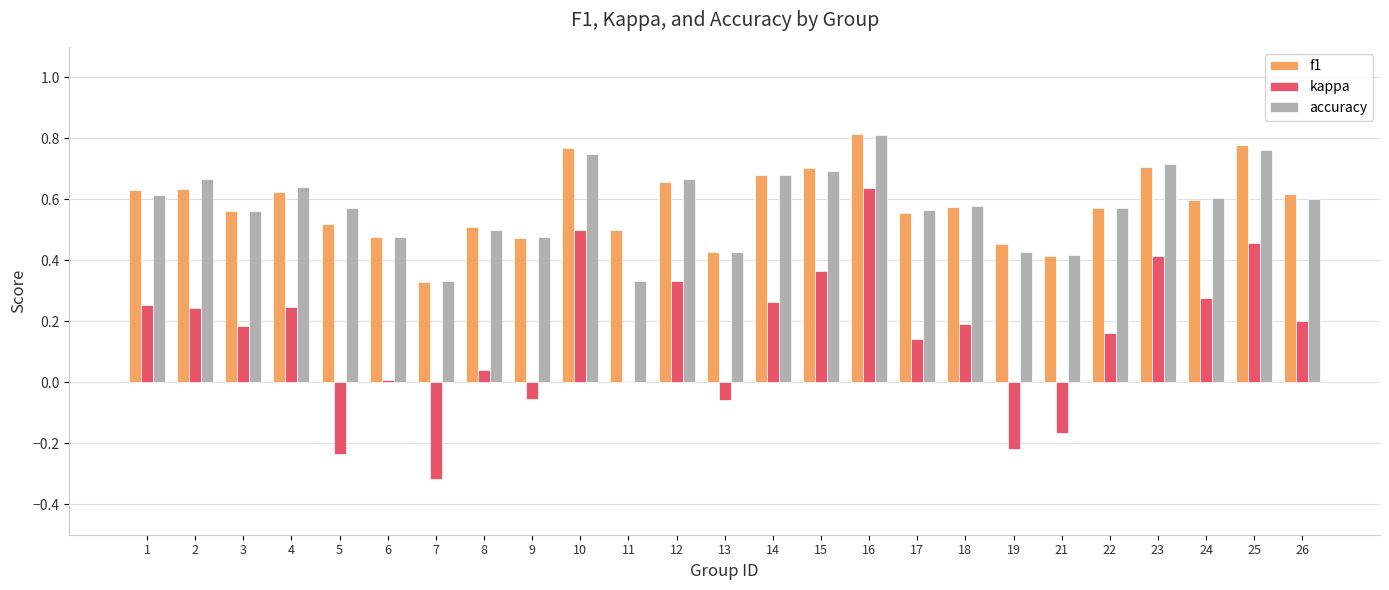

Which series changed the most between 13 and 25?

kappa